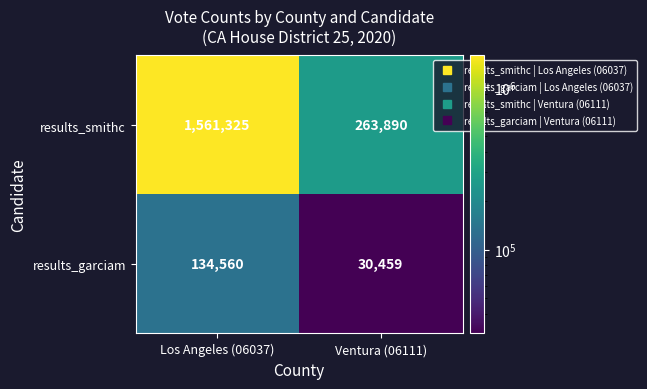

How many values in the results_garciam series are below 134560?

1